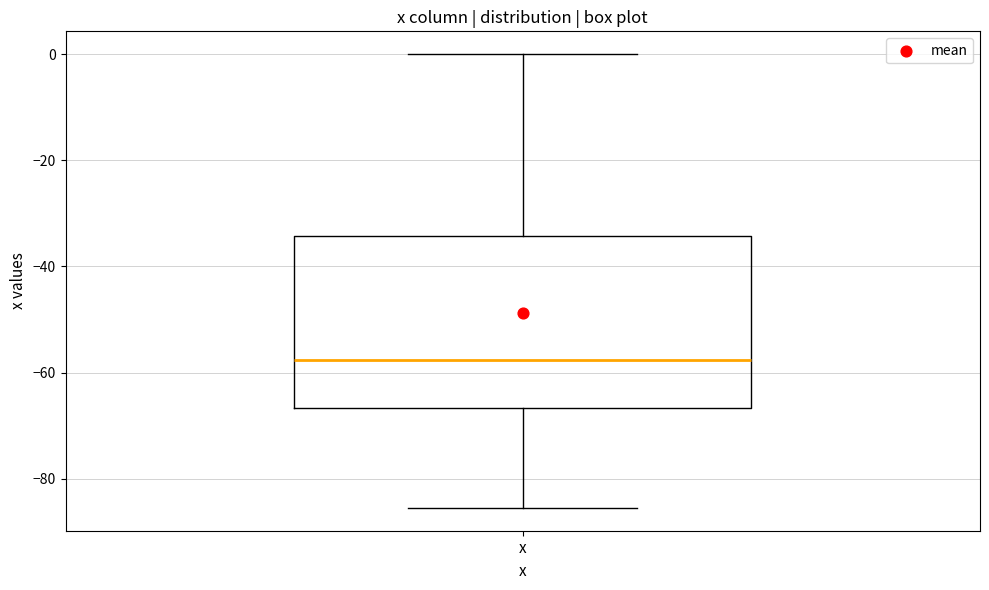

Where is the upper edge of the box for x on the y-axis? The values are not printed on the chart, so give them approximately, as read against the axis.

-34